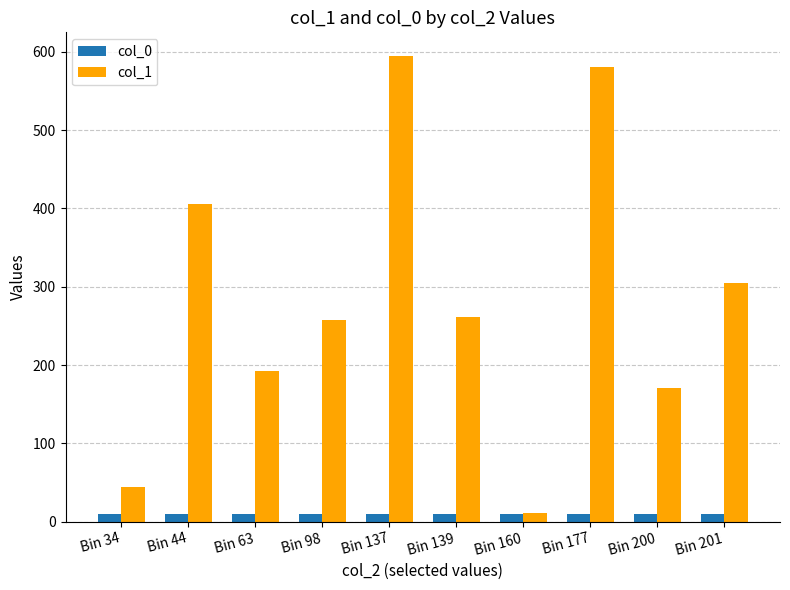

What is the lowest value of the col_0 series?

10